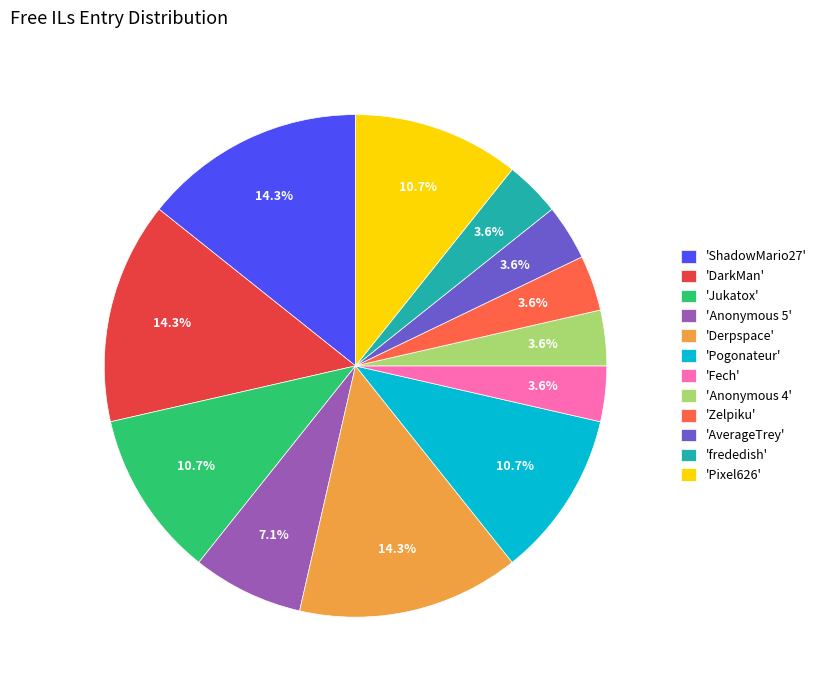

Does any single category account for the majority?

No